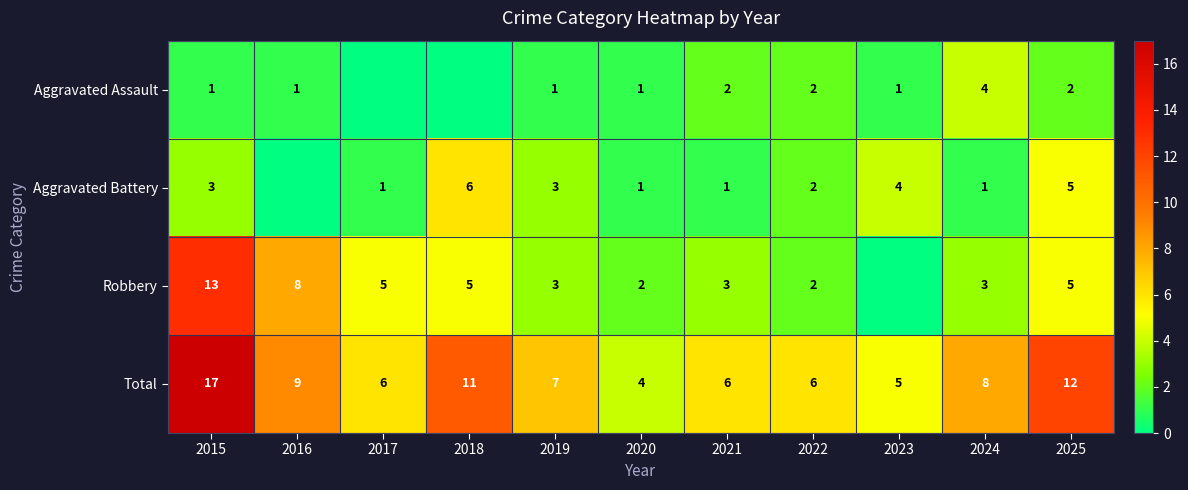

How many values in the Aggravated Assault series are below 1?

2